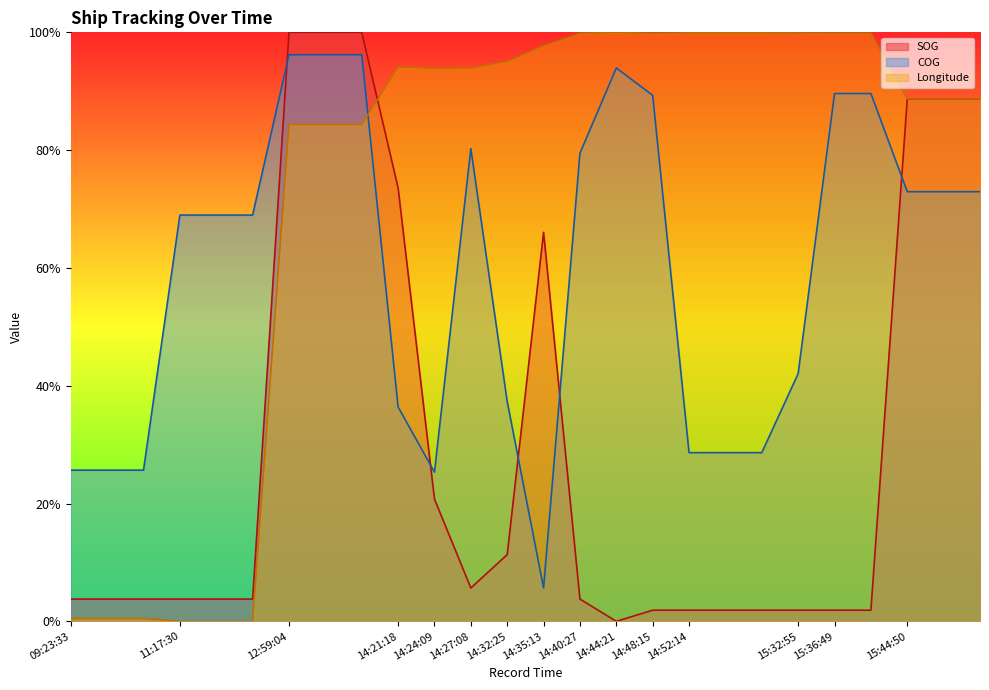

What is the minimum value for COG?

5.7